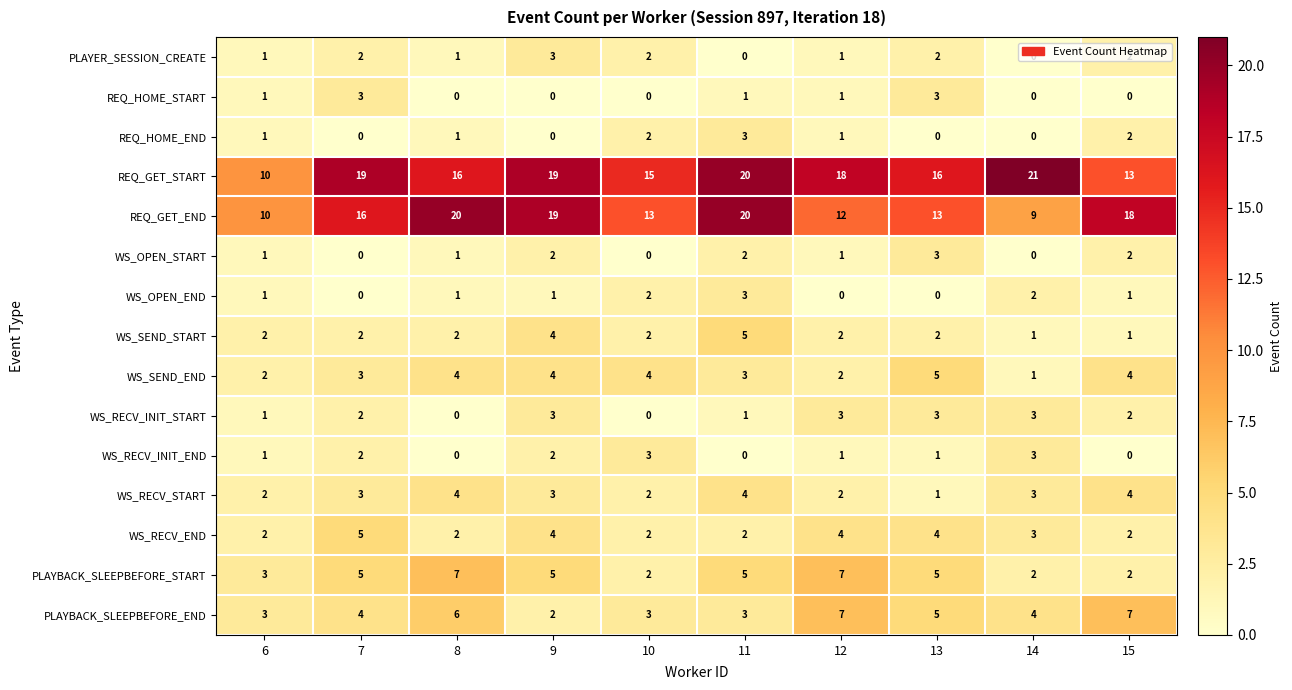

How many positive values does the REQ_HOME_END series have?

6